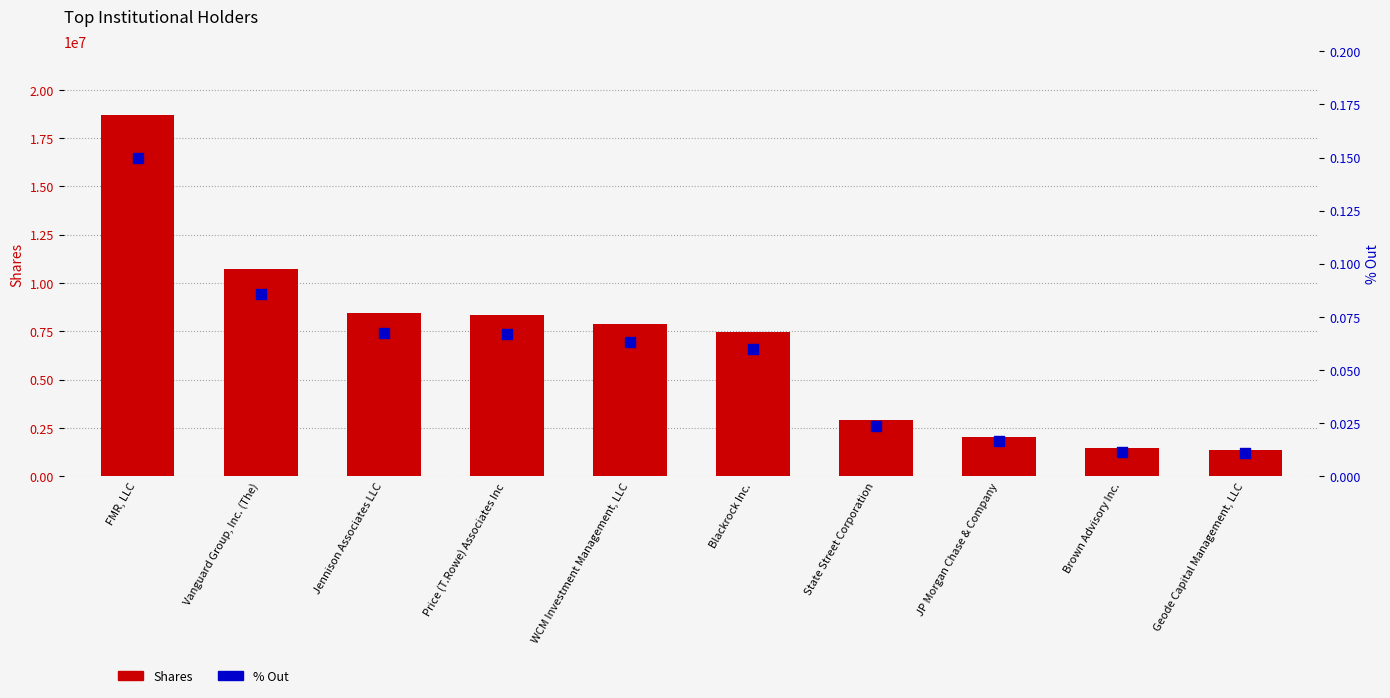

At which category is the sum across all series the highest?

FMR, LLC